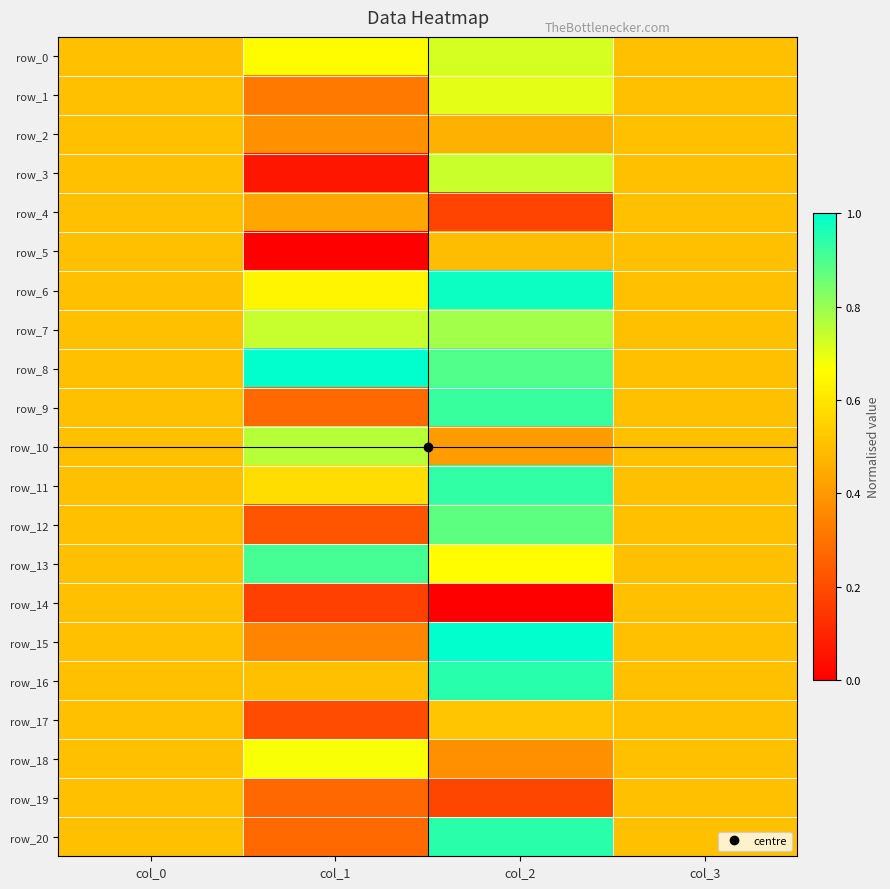

What is the average value of the row_14 series?

0.3